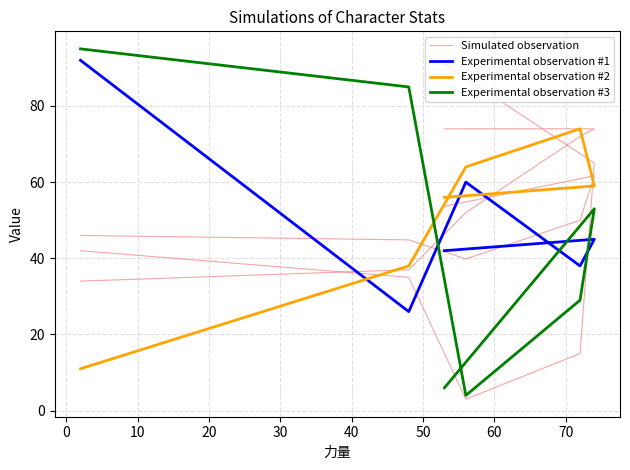

How many lines are shown in the chart?

4